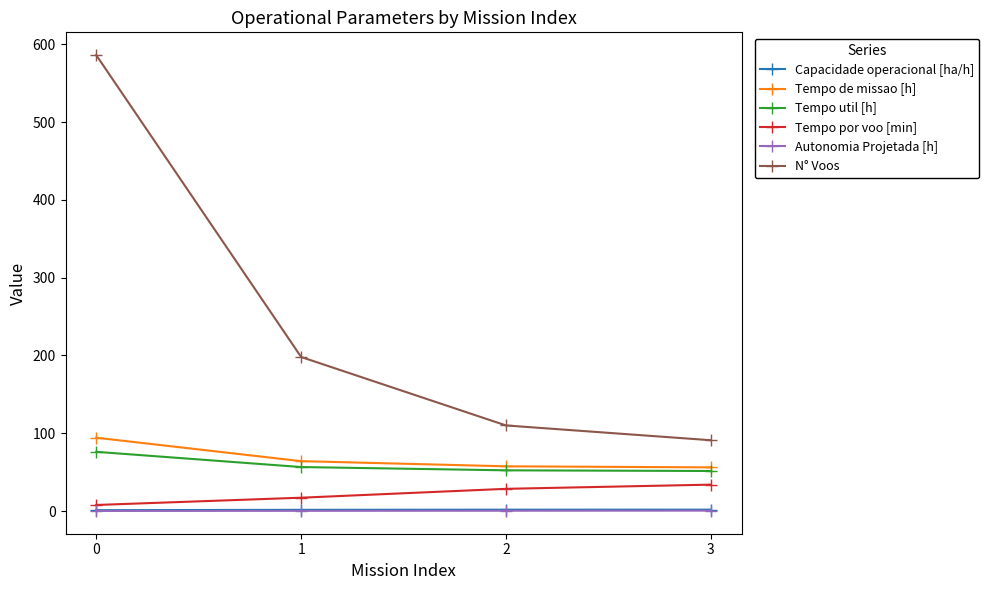

What is the sum of all Tempo por voo [min] values?

87.4